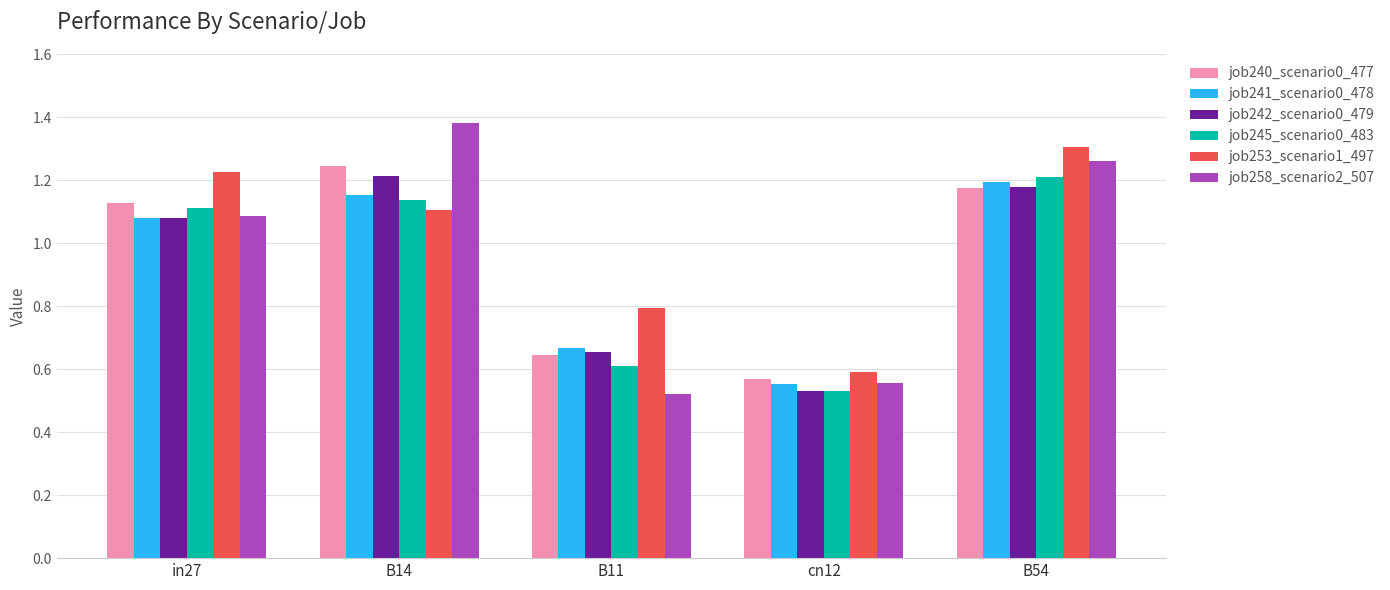

What is the difference between the maximum and minimum values in the job258_scenario2_507 series?

0.9